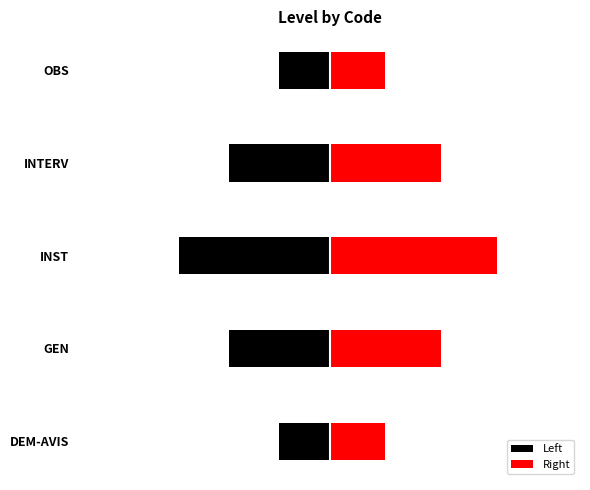

How many bars are there in total?

10